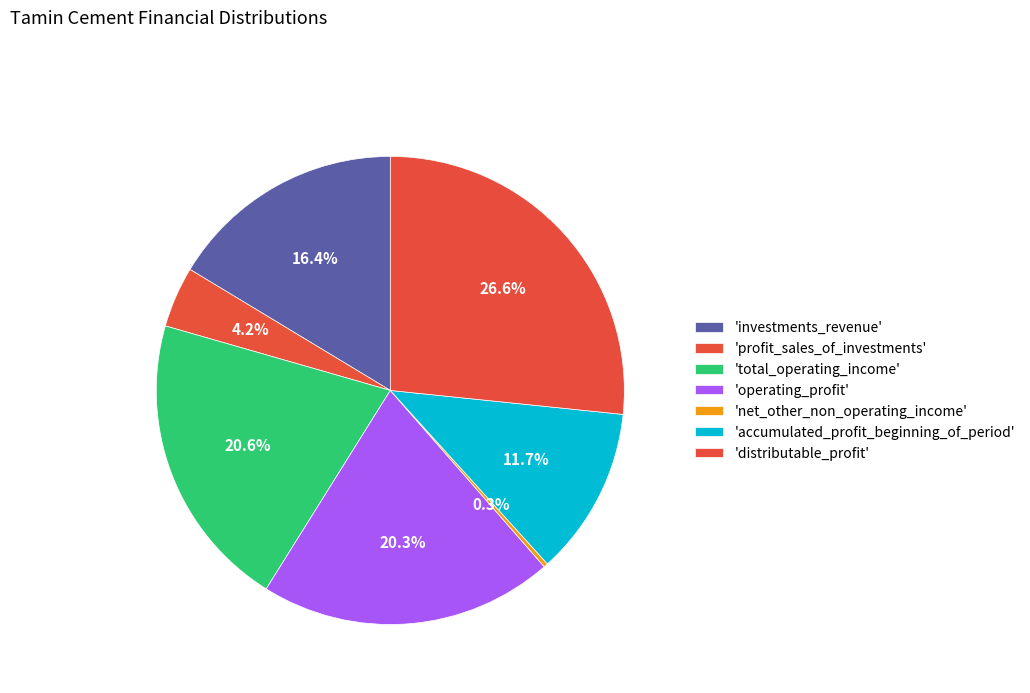

Rank the categories by value from lowest to highest.

net_other_non_operating_income, profit_sales_of_investments, accumulated_profit_beginning_of_period, investments_revenue, operating_profit, total_operating_income, distributable_profit